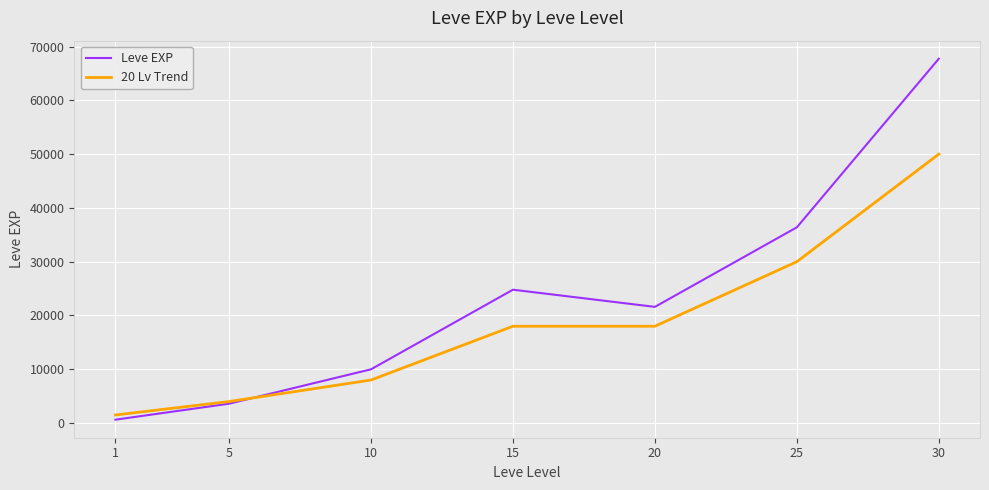

Which series has the widest spread of values?

Leve EXP